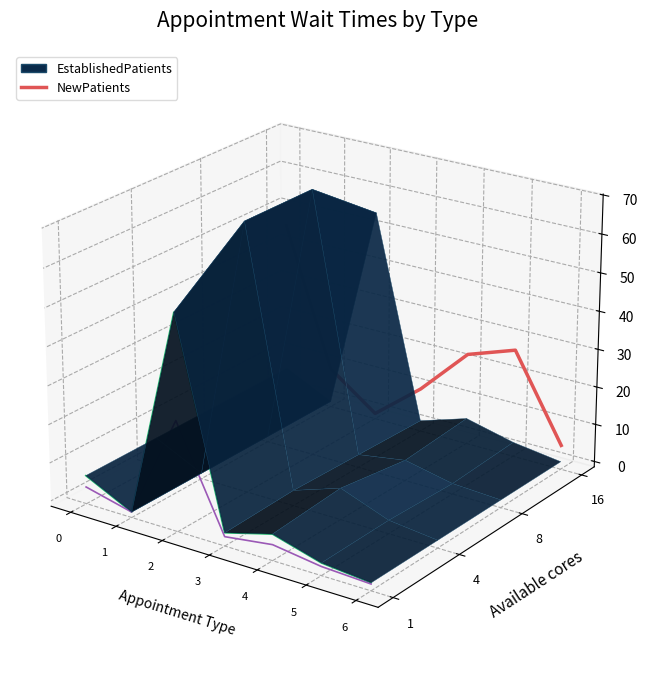

True or false: NewPatients has a value of 0.0 at 5.

False